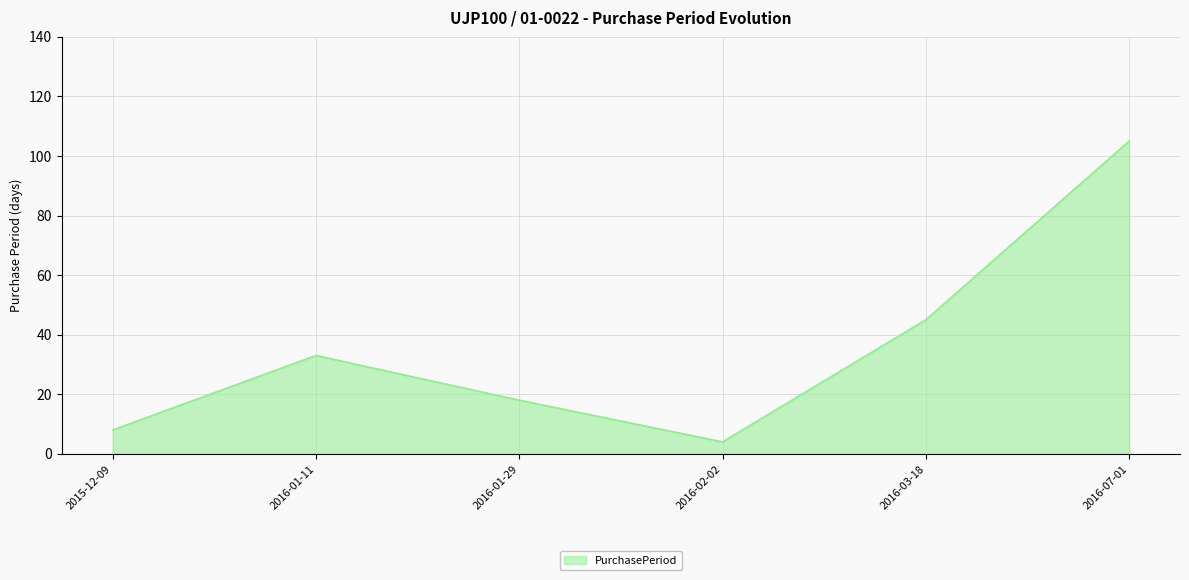

How many lines are shown in the chart?

1